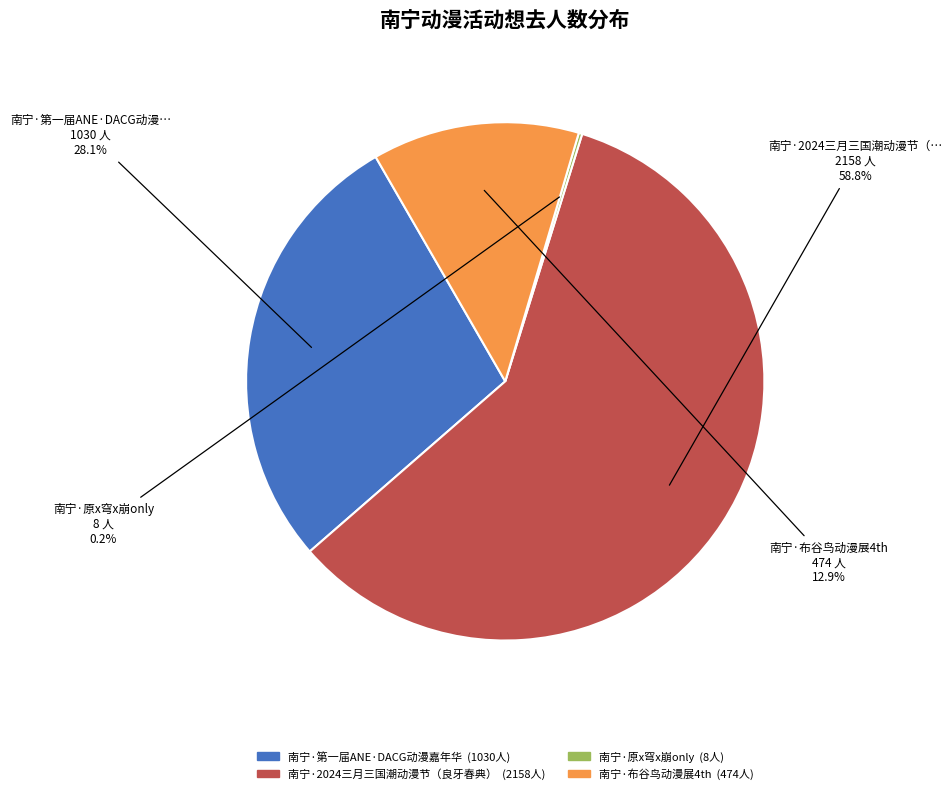

Is there a majority slice in this chart?

Yes